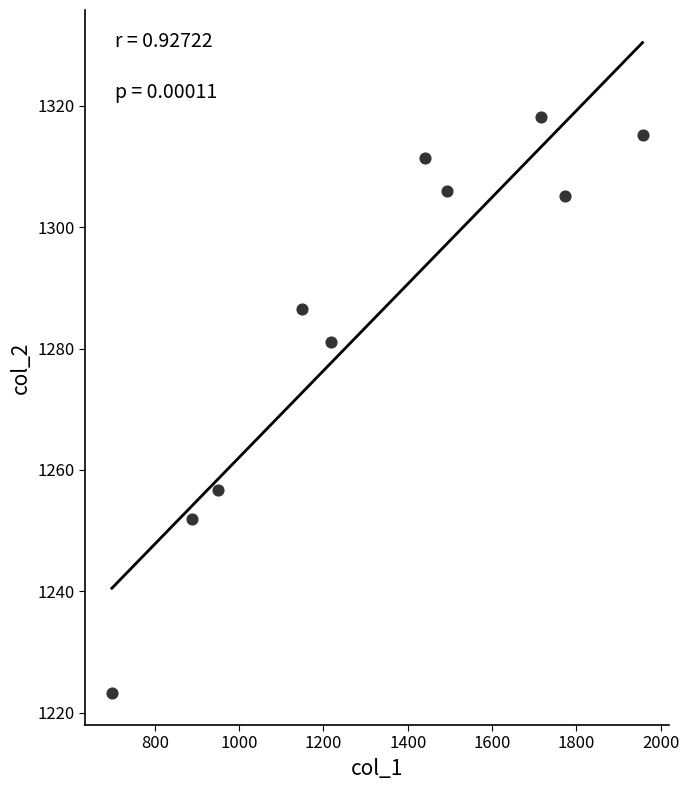

What Y value in the scatter plot is closest to 1270?

1281.1